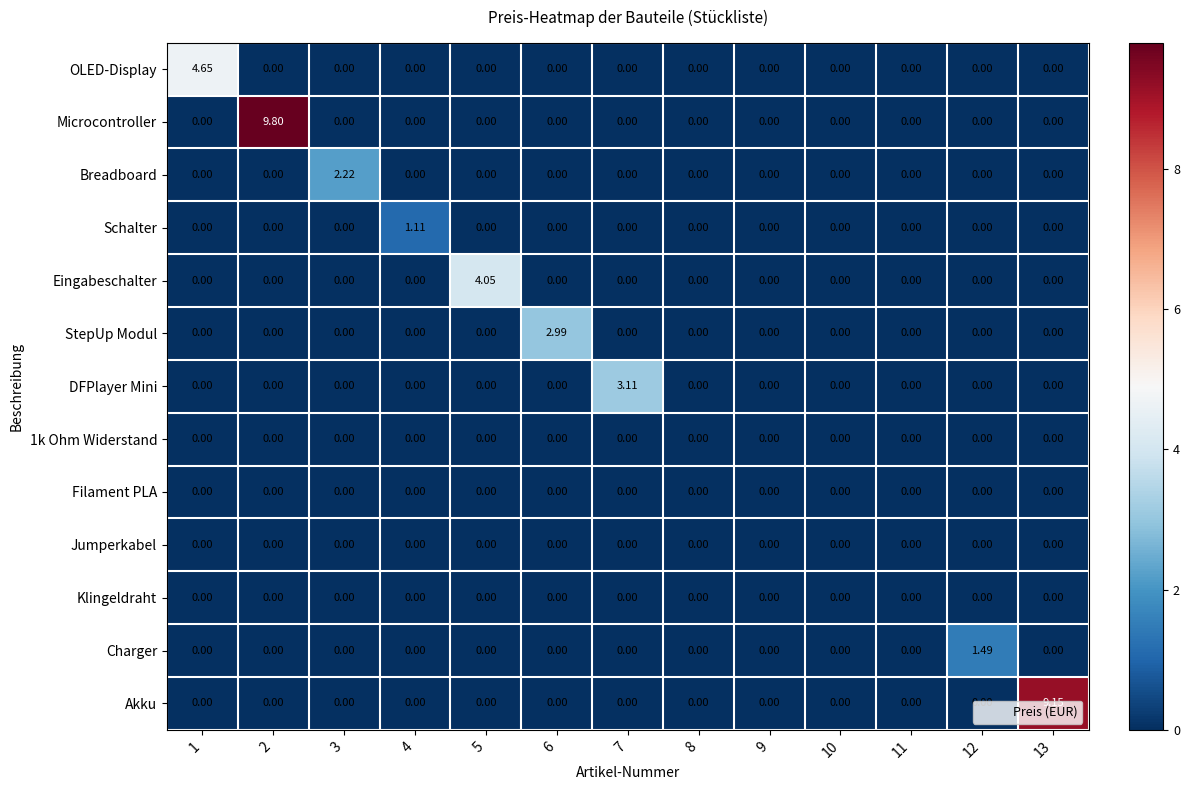

Which series has the widest spread of values?

Microcontroller